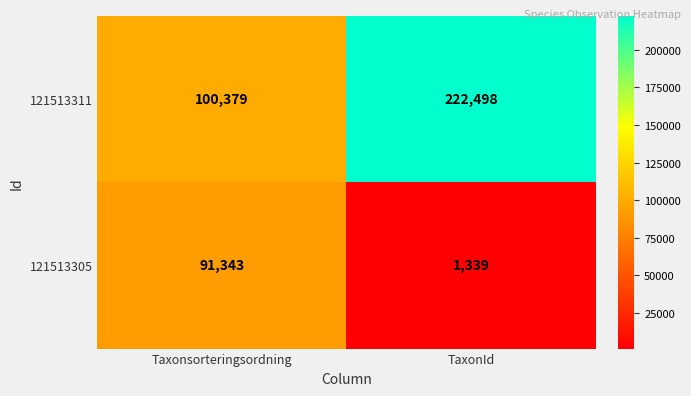

What is the total value across all series at Taxonsorteringsordning?

191722